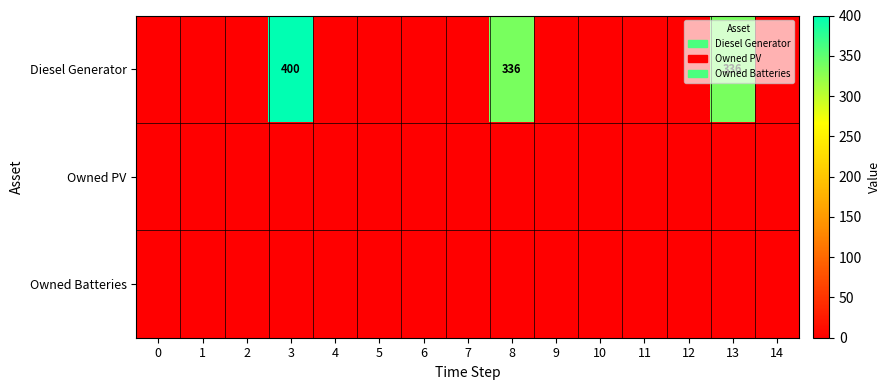

How many values in Diesel Generator are above zero?

3